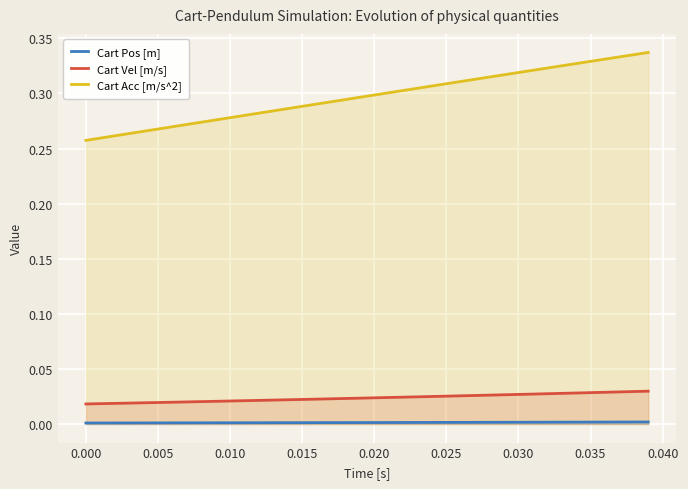

Which series has the largest range (max minus min)?

Cart Acc [m/s^2]